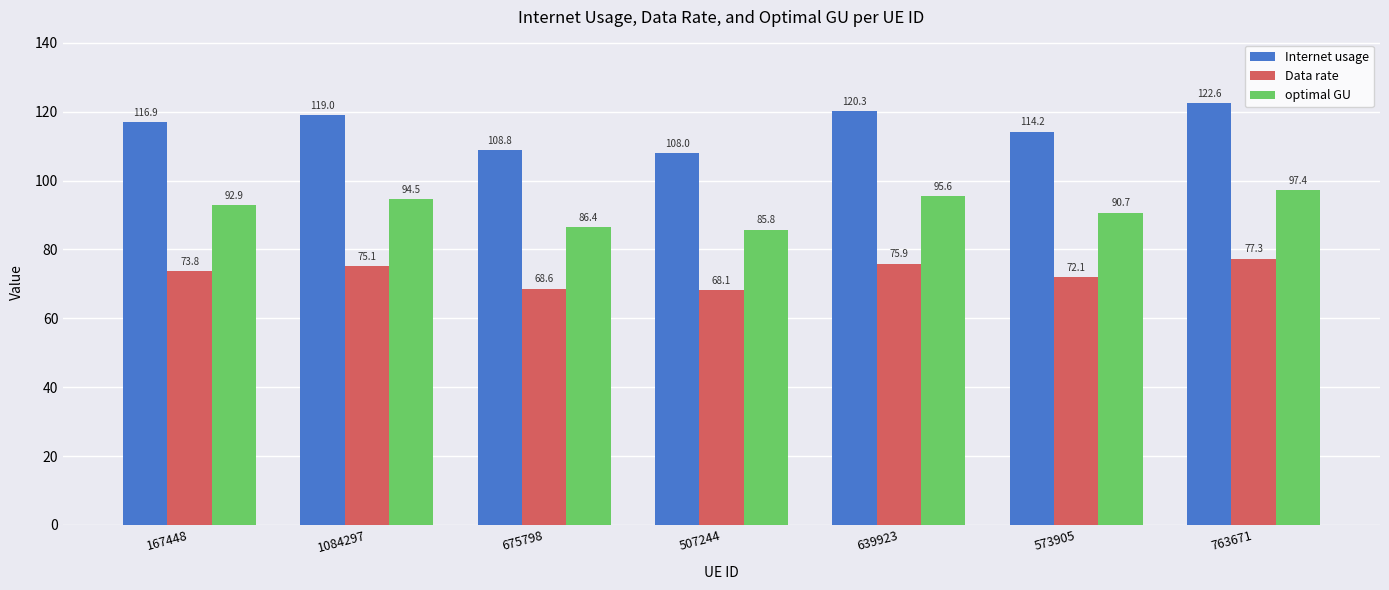

Reading left to right, transcribe all the data shown in this chart.

Internet usage: 116.9	119.0	108.8	108.0	120.3	114.2	122.6
Data rate: 73.8	75.1	68.6	68.1	75.9	72.1	77.3
optimal GU: 92.9	94.5	86.4	85.8	95.6	90.7	97.4